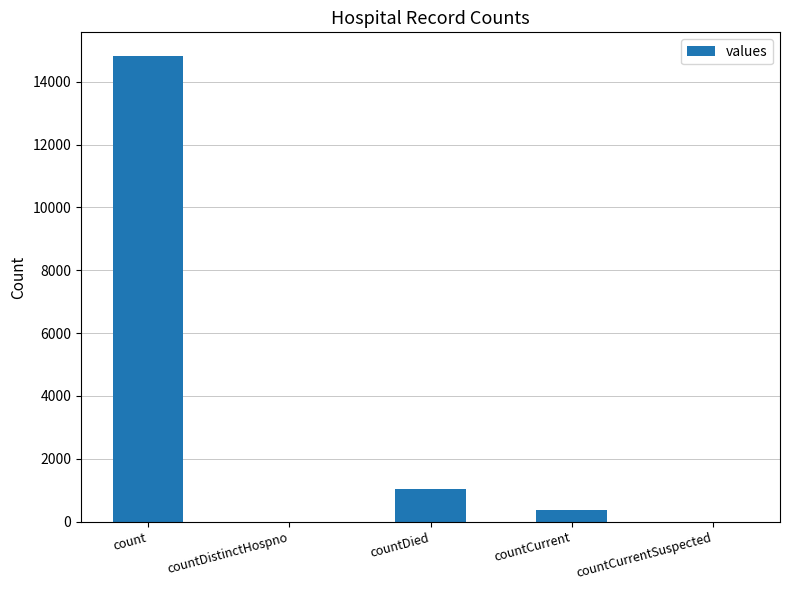

What is the sum of all values?

16269